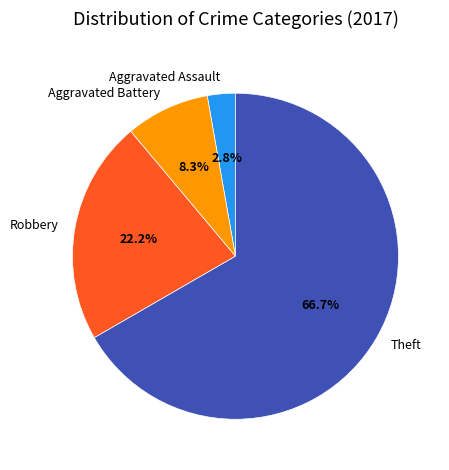

What is the smallest slice in the pie chart?

Aggravated Assault